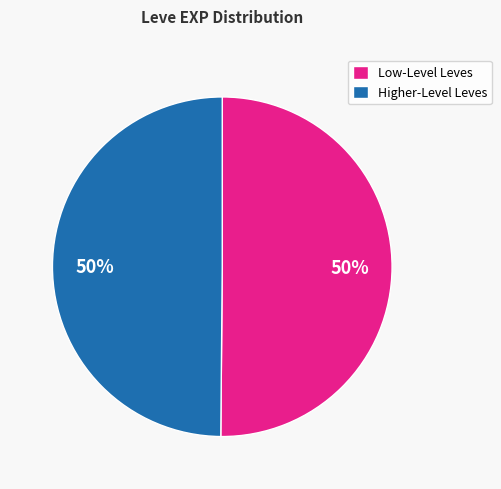

Do Higher-Level Leves and Low-Level Leves together represent more than half of the pie?

Yes